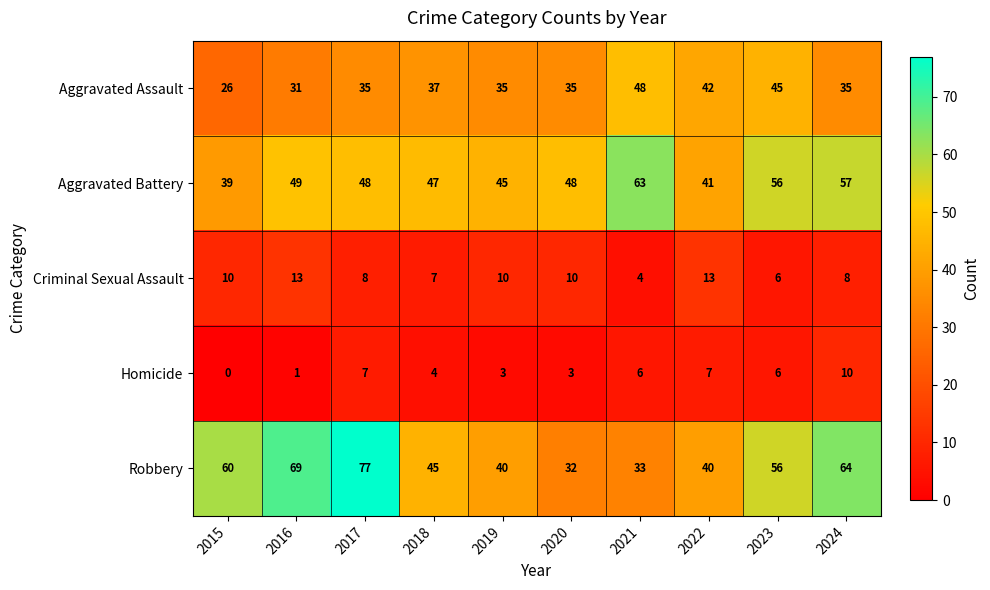

True or false: Robbery has a value of 53 at 2022.

False